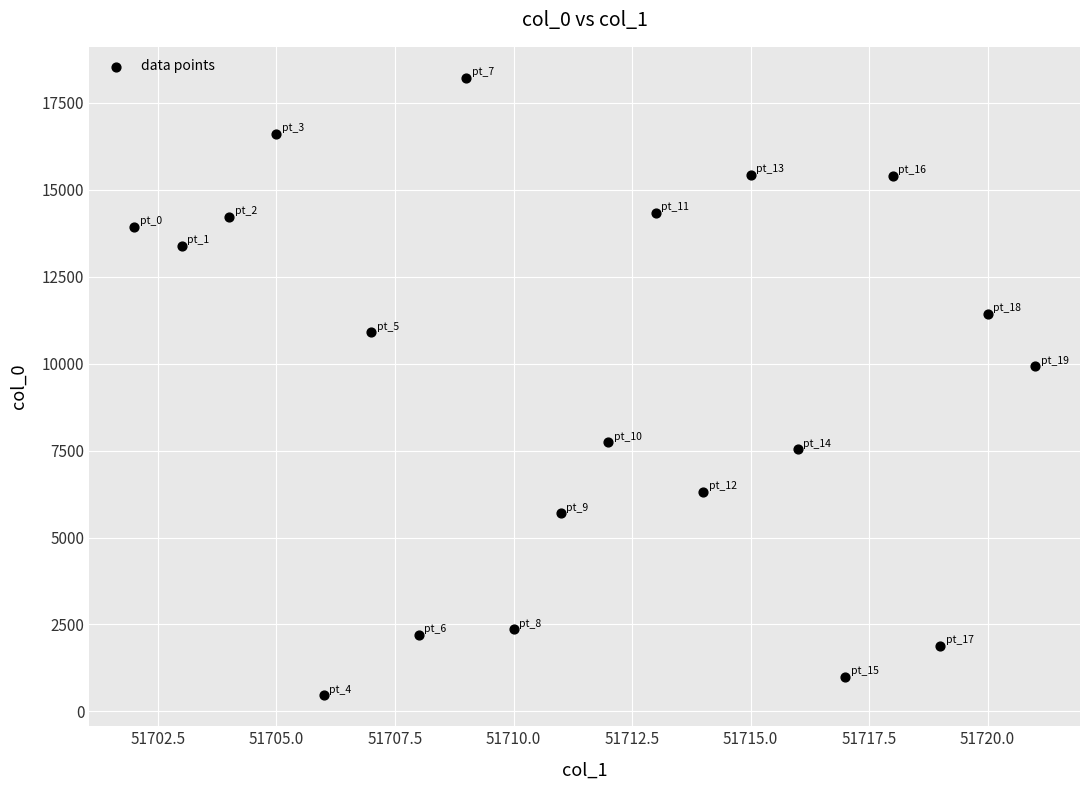

What is the range of X values (max minus min)?

19